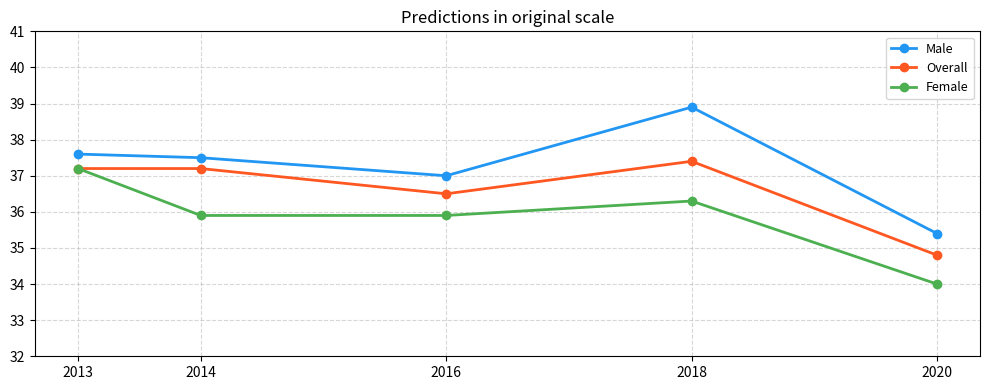

List the series in order of their overall mean, highest first.

Male, Overall, Female